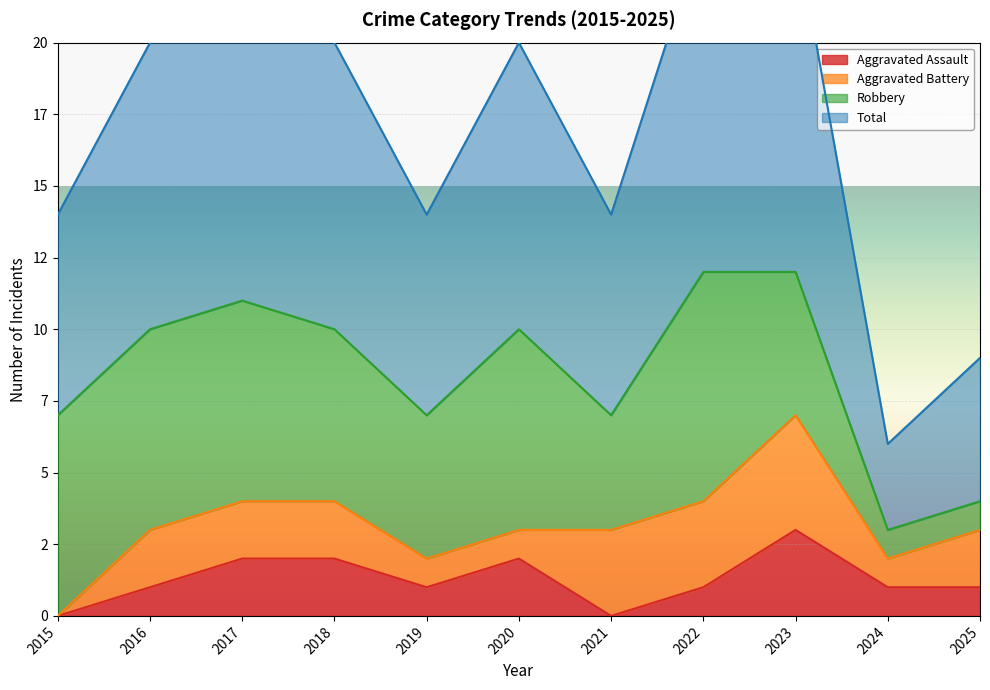

At which label is Total closest to 15?

2015